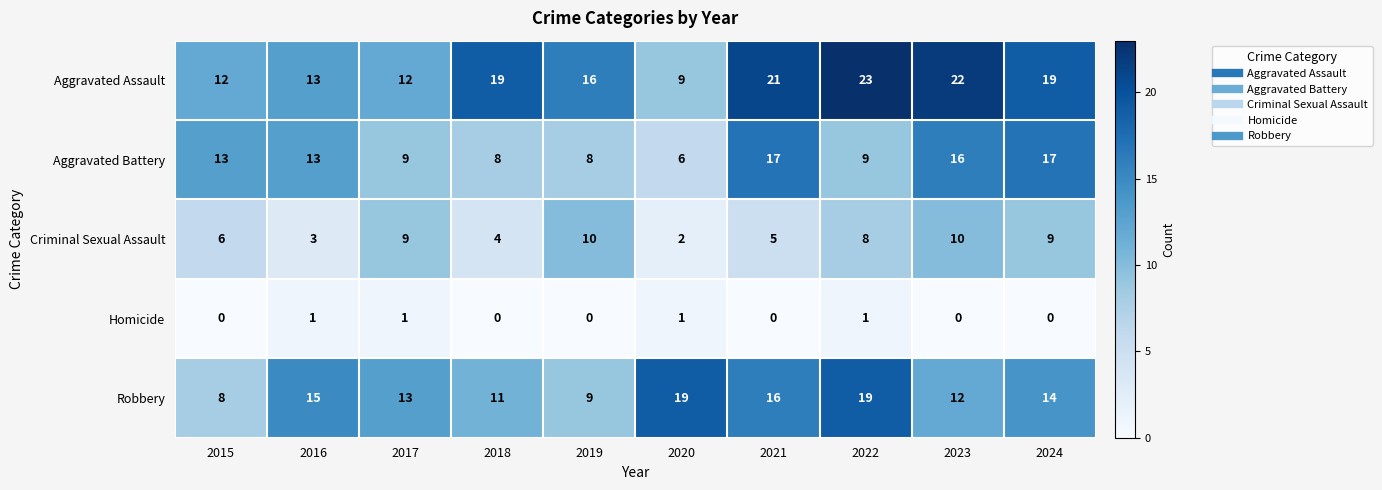

Where does the Criminal Sexual Assault series first go above 8?

2017